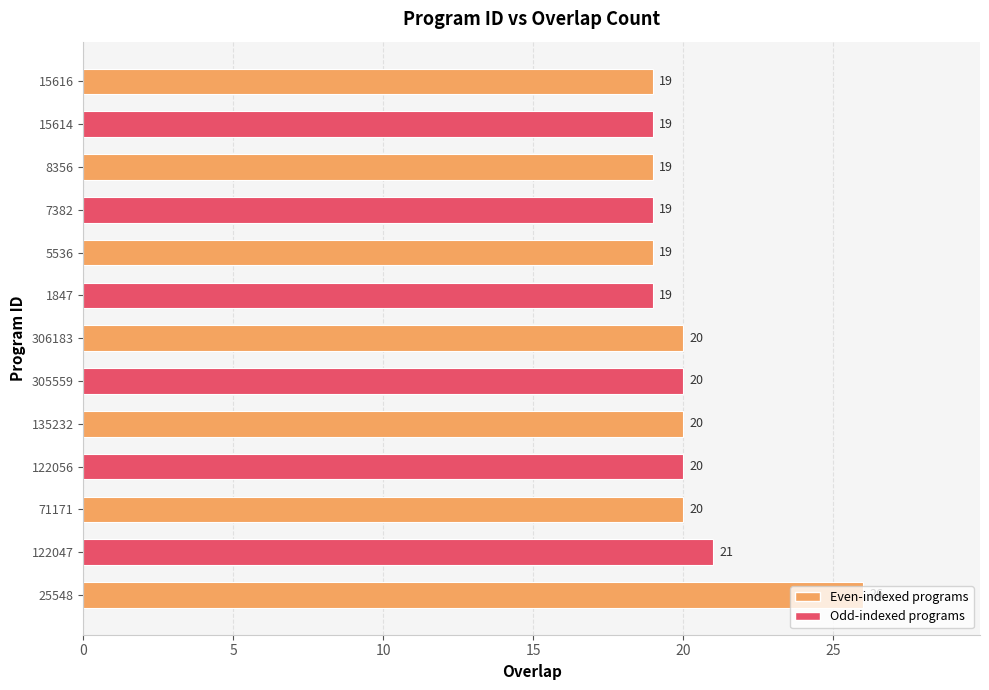

Count the number of data series in this chart.

1